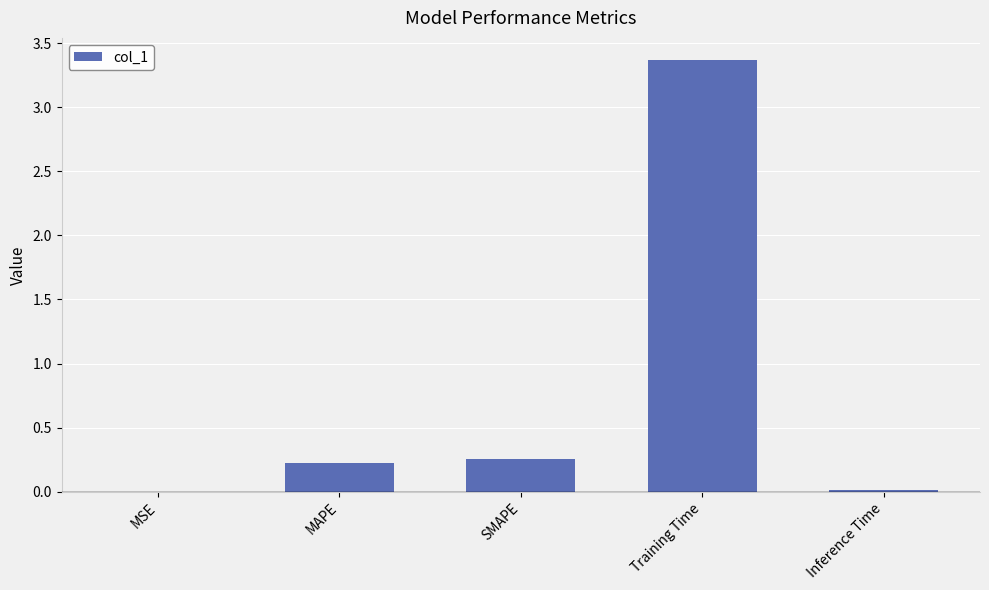

Is it true that the value at SMAPE is 0.4?

False